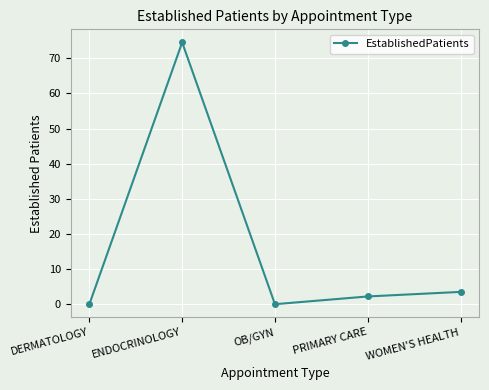

Where is the data nearest to the value 37?

WOMEN'S HEALTH